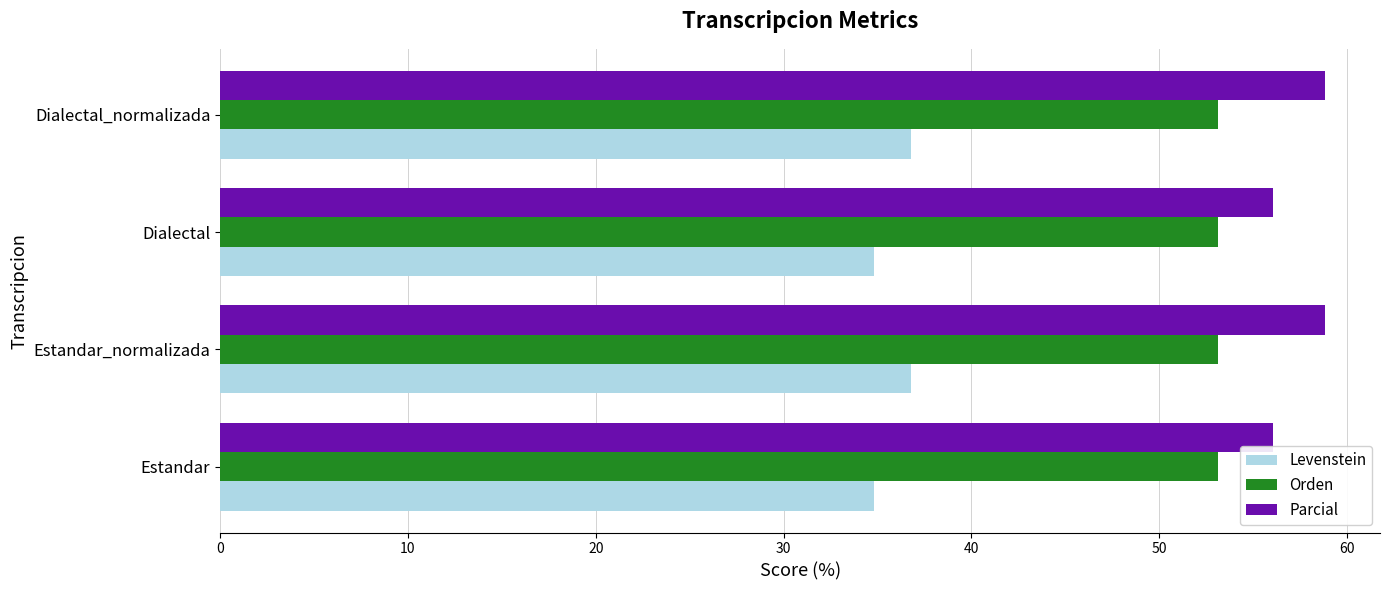

What are all the series names shown in the legend?

Levenstein, Orden, Parcial